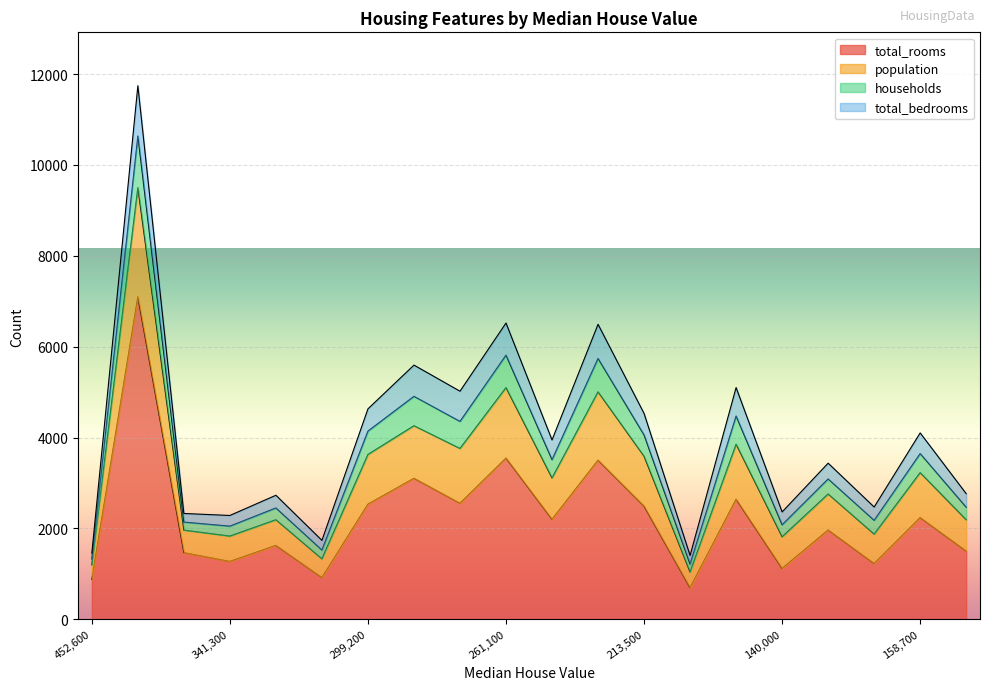

What is the minimum value for total_rooms?

696